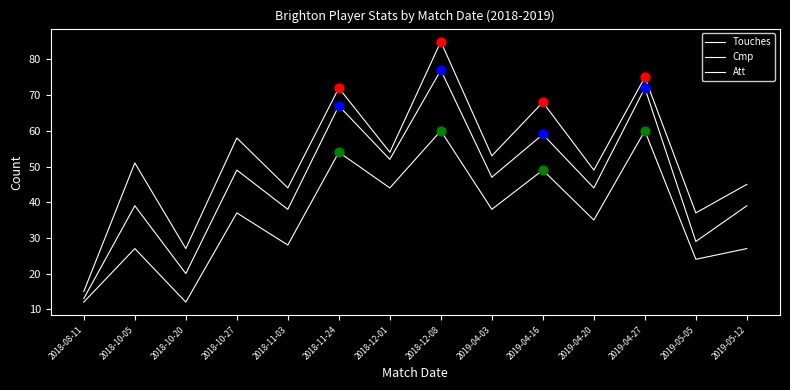

Is this an area chart (filled region under the line)?

No